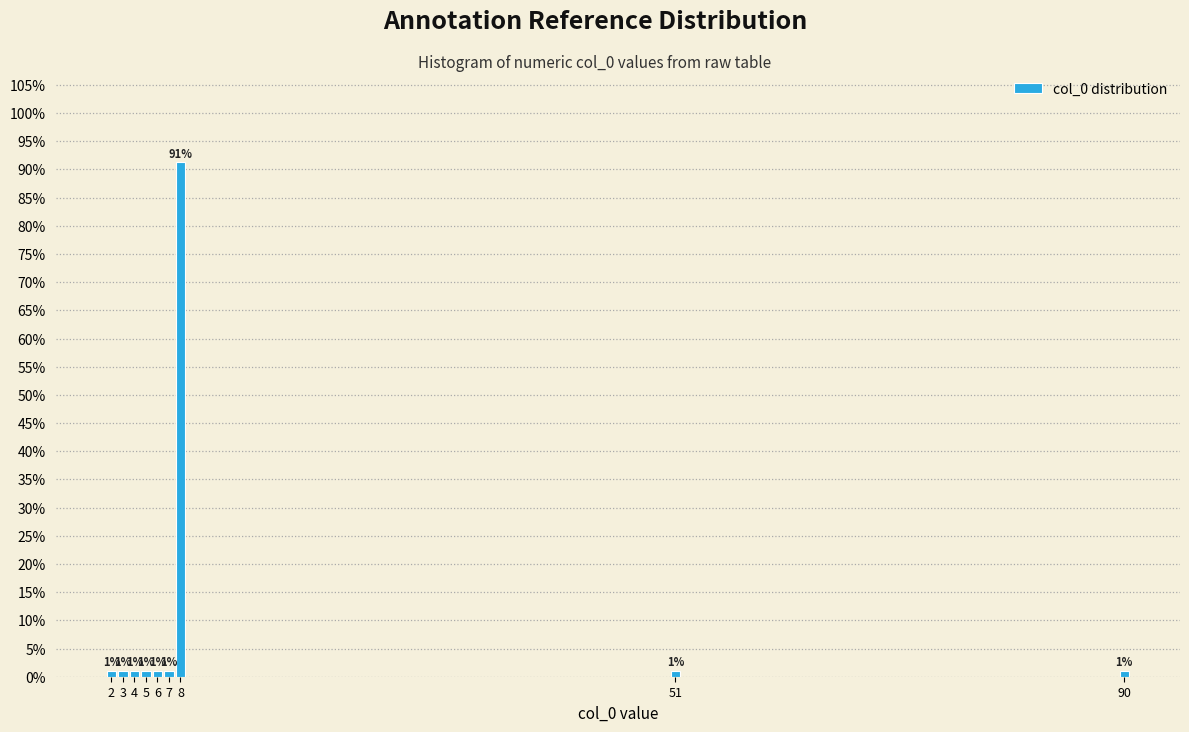

Are the bars horizontal?

No